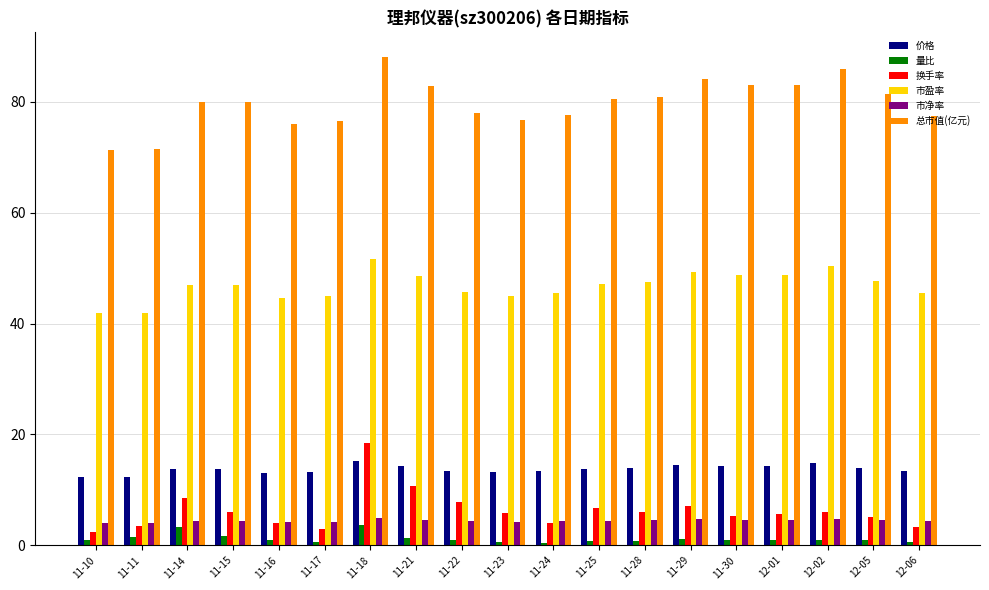

Is it true that 总市值(亿元) equals 88.1 at 11-18?

True